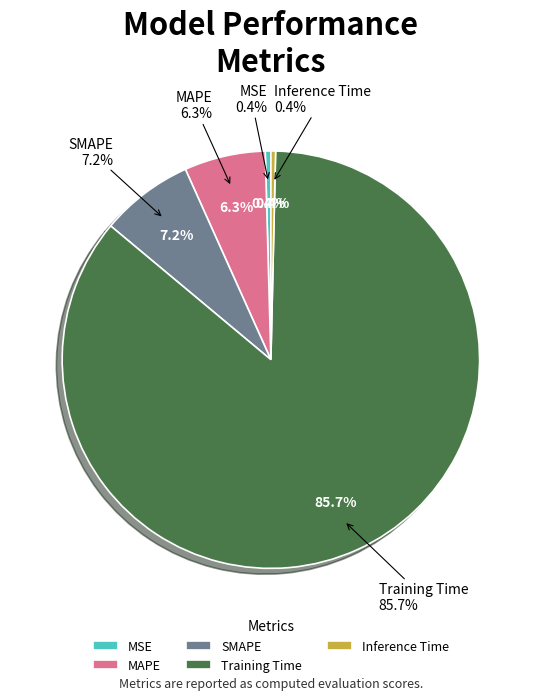

Is the sum of MAPE and Inference Time greater than half?

No